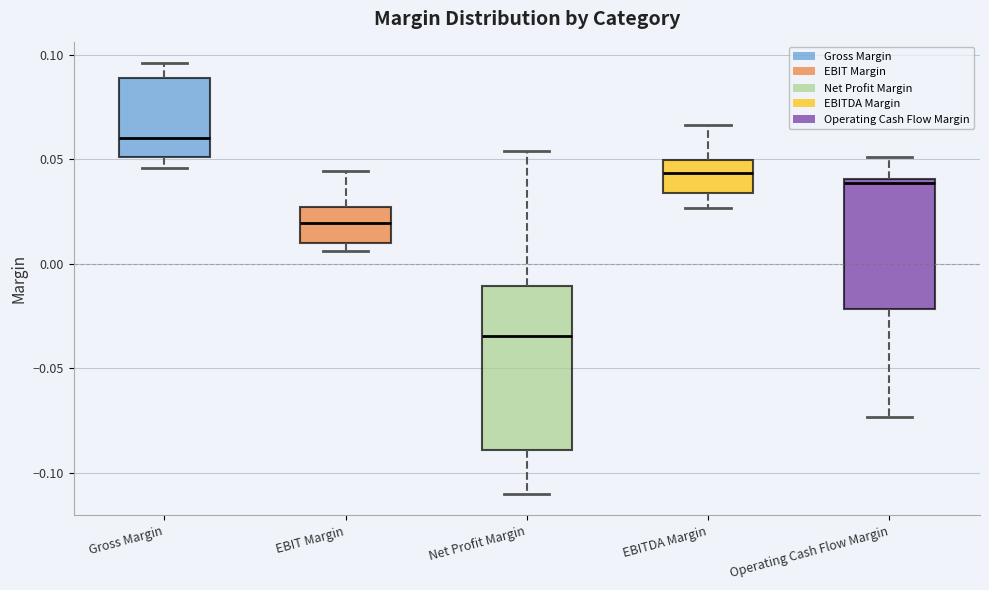

Reading left to right, read every box against the y-axis: the position of its median line, the range the box covers, and the ends of its whiskers. The values are not printed on the chart, so give them approximately, as read against the axis.

Gross Margin: median 0.060, box 0.050 to 0.090, whiskers 0.045 to 0.095
EBIT Margin: median 0.020, box 0.010 to 0.025, whiskers 0.005 to 0.045
Net Profit Margin: median -0.035, box -0.090 to -0.010, whiskers -0.110 to 0.055
EBITDA Margin: median 0.045, box 0.035 to 0.050, whiskers 0.025 to 0.065
Operating Cash Flow Margin: median 0.040 (just below the box's upper edge), box -0.020 to 0.040, whiskers -0.075 to 0.050